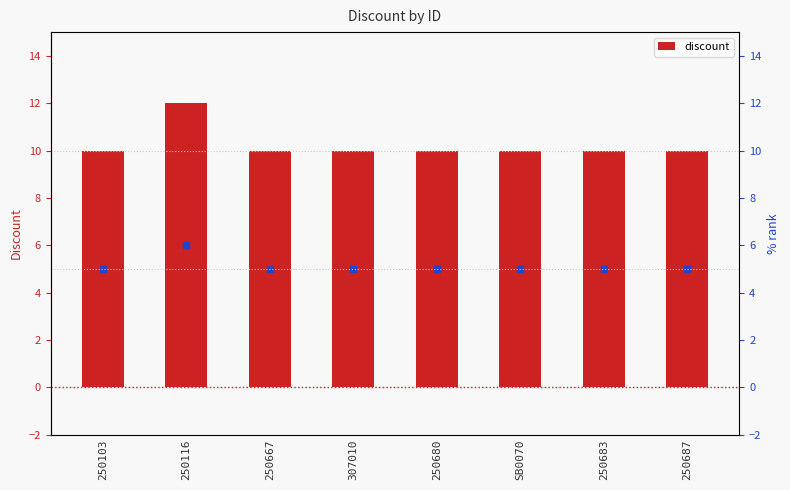

Reading left to right, list all the values displayed in this chart.

250103=10	250116=12	250667=10	307010=10	250680=10	SB0070=10	250683=10	250687=10